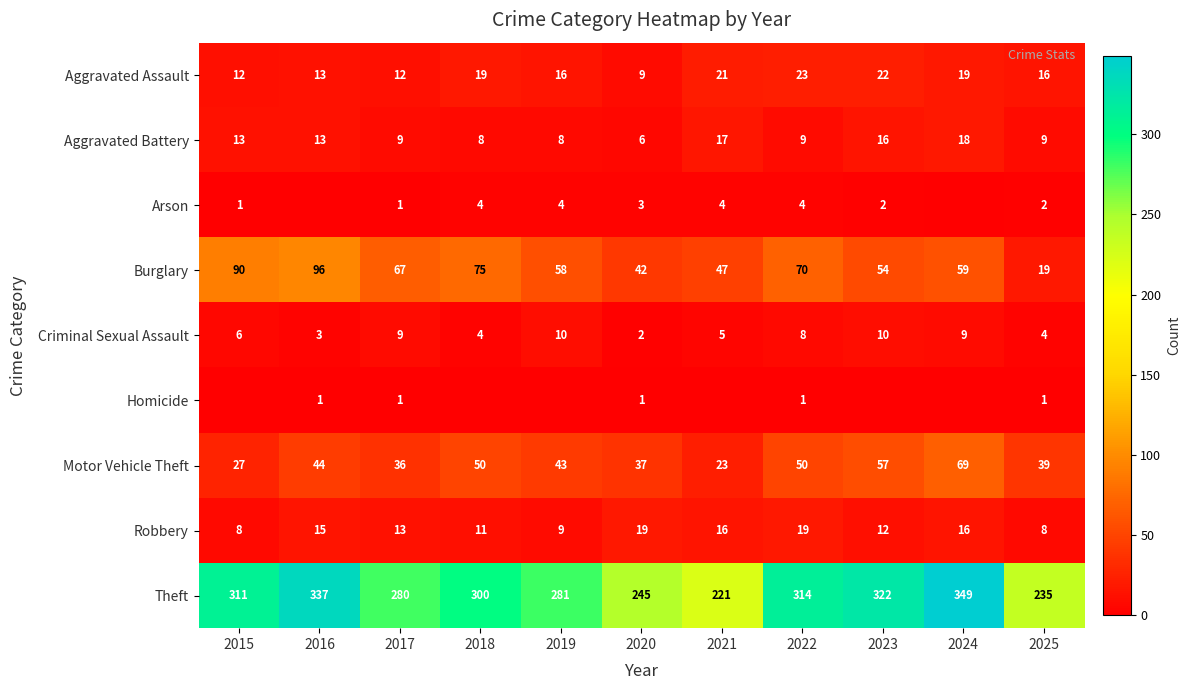

Is the value of Aggravated Battery at 2017 greater than the value of Theft at 2023?

No